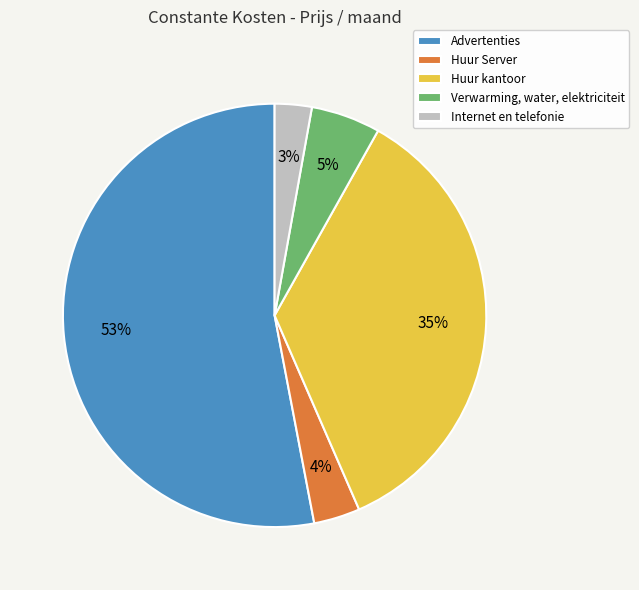

Which category has the biggest portion of the pie?

Advertenties